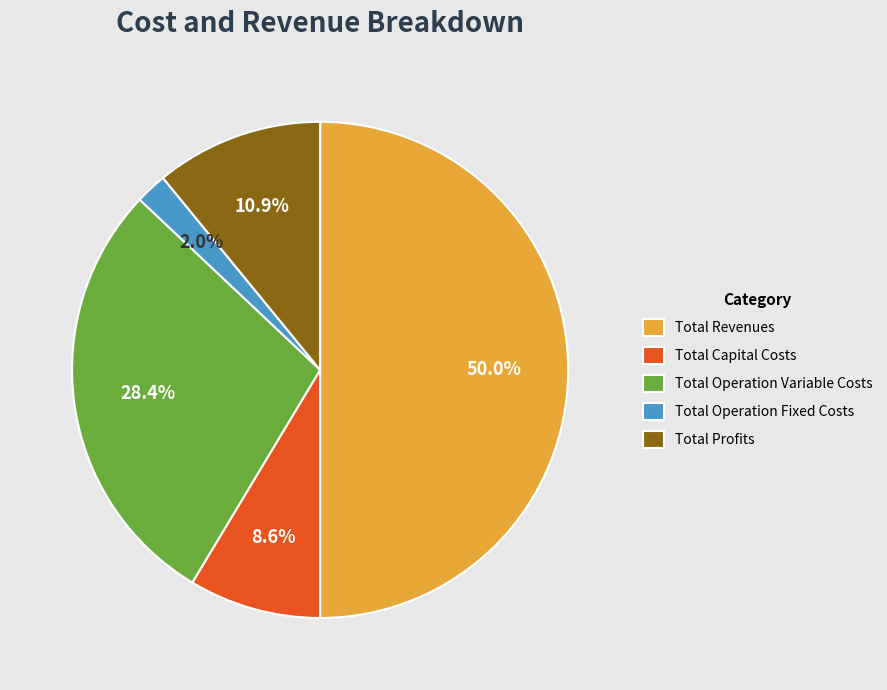

Rank the categories by value from lowest to highest.

Total Operation Fixed Costs, Total Capital Costs, Total Profits, Total Operation Variable Costs, Total Revenues